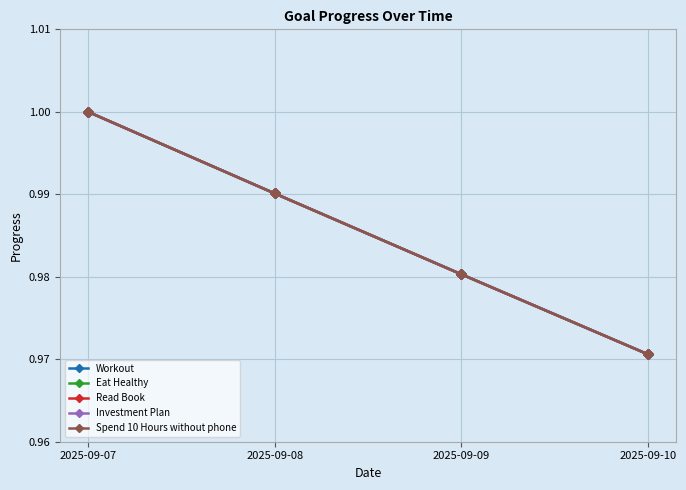

Is this an area chart (filled region under the line)?

No